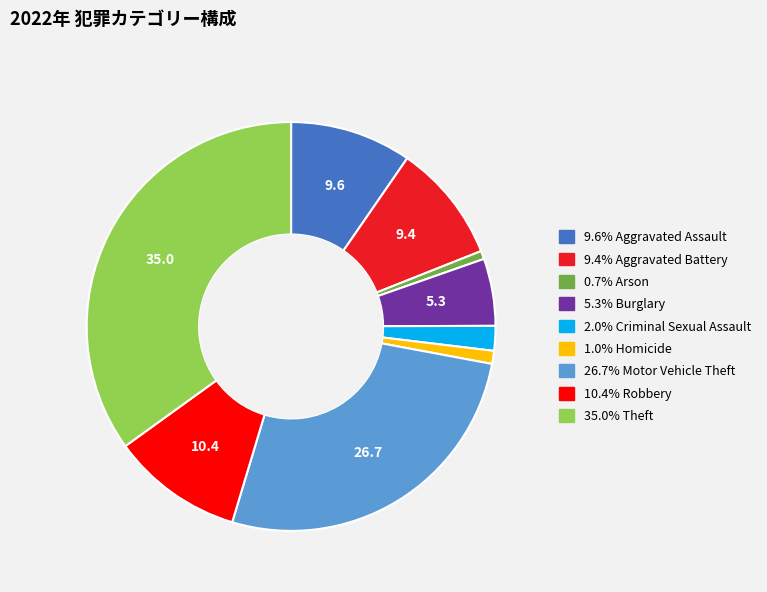

Is there a majority slice in this chart?

No